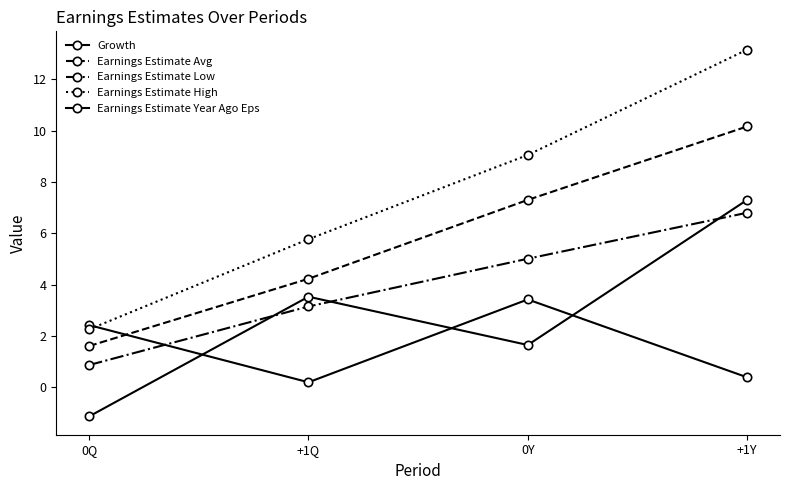

Is this an area chart (filled region under the line)?

No